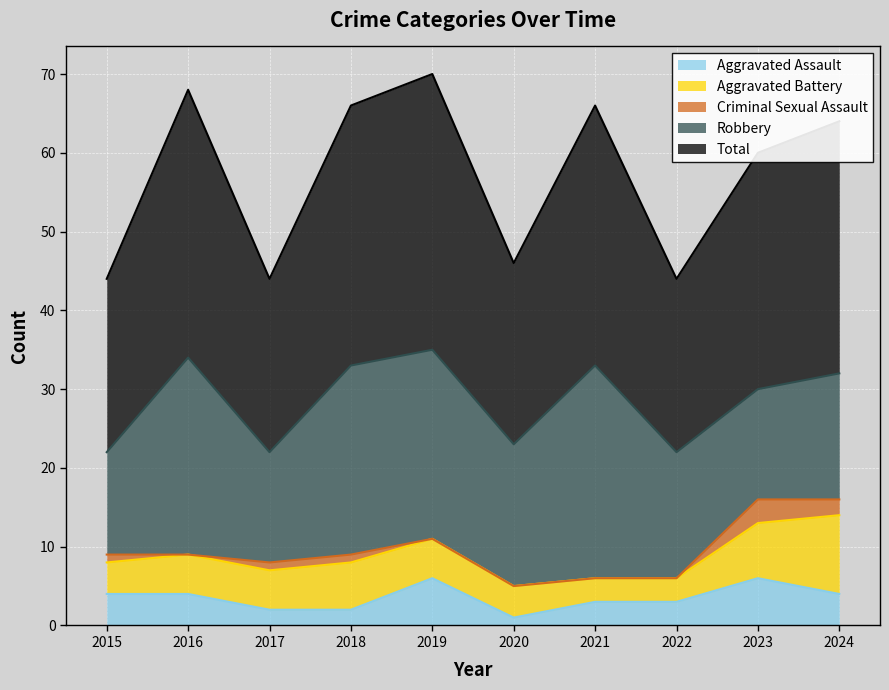

Reading left to right, list all the values displayed in this chart.

Aggravated Assault: 4	4	2	2	6	1	3	3	6	4
Aggravated Battery: 4	5	5	6	5	4	3	3	7	10
Criminal Sexual Assault: 1	0	1	1	0	0	0	0	3	2
Robbery: 13	25	14	24	24	18	27	16	14	16
Total: 22	34	22	33	35	23	33	22	30	32